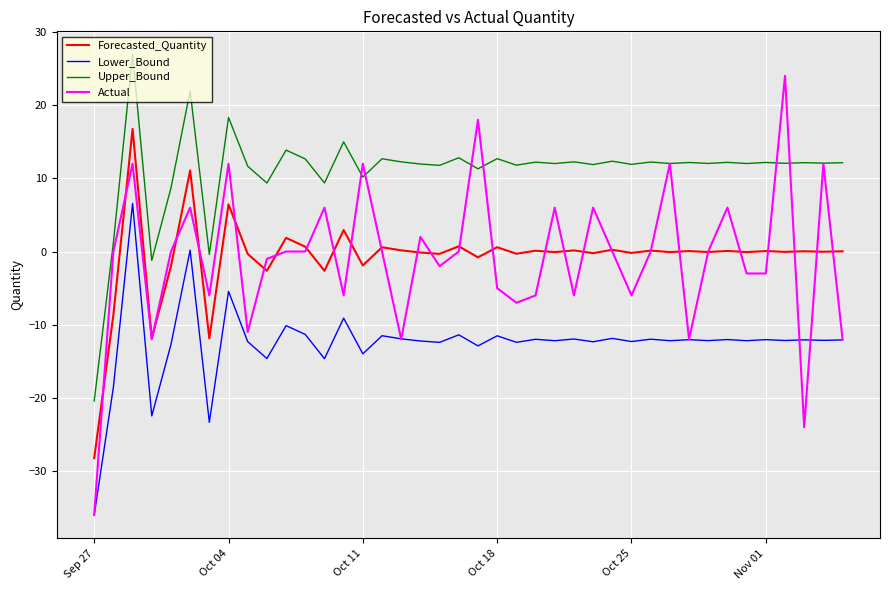

What is the smallest value displayed?

-36.0